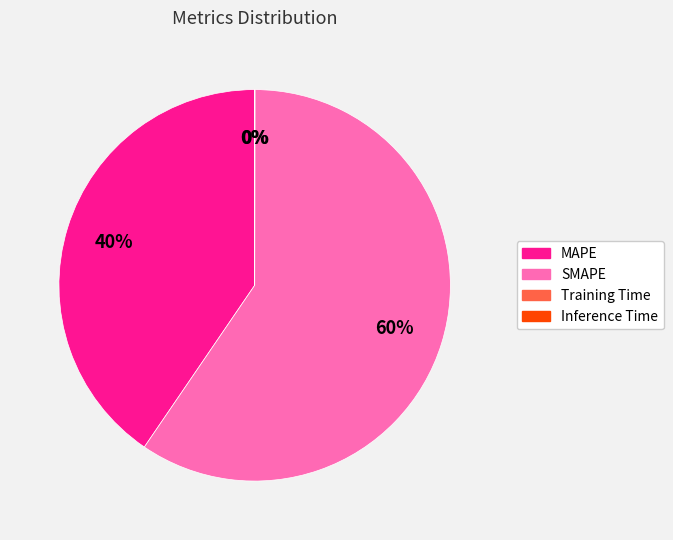

What is the majority slice?

SMAPE